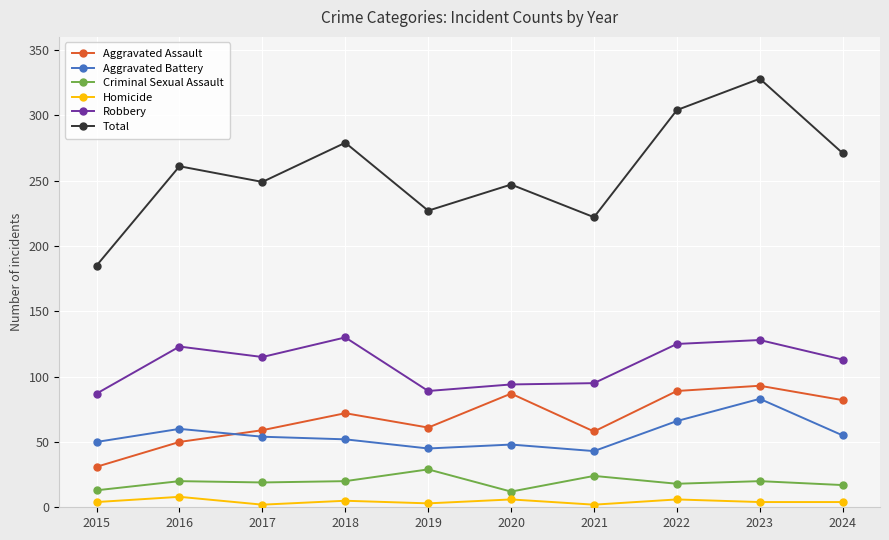

Which category has the highest value across all series?

2023